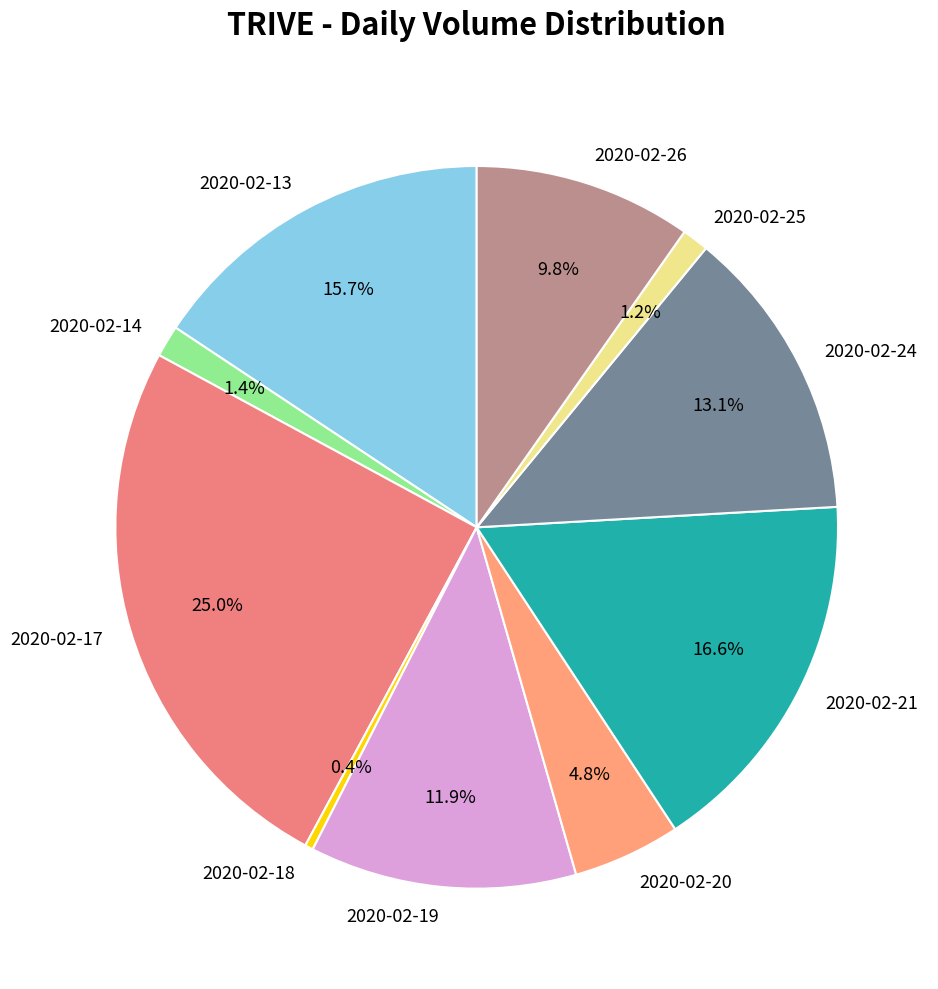

To the nearest percent, what percentage of the pie is 2020-02-24?

13%